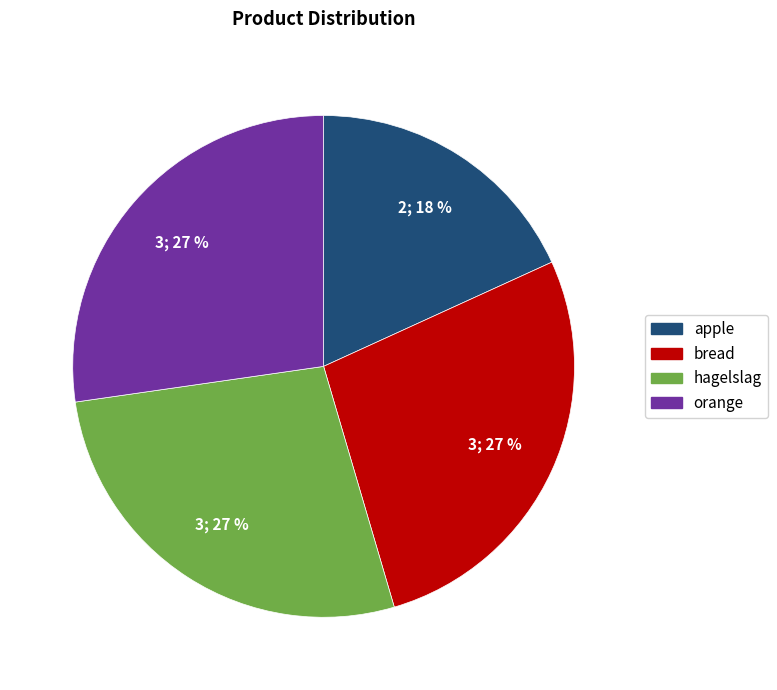

What is the ratio of the value at orange to the value at apple?

1.5